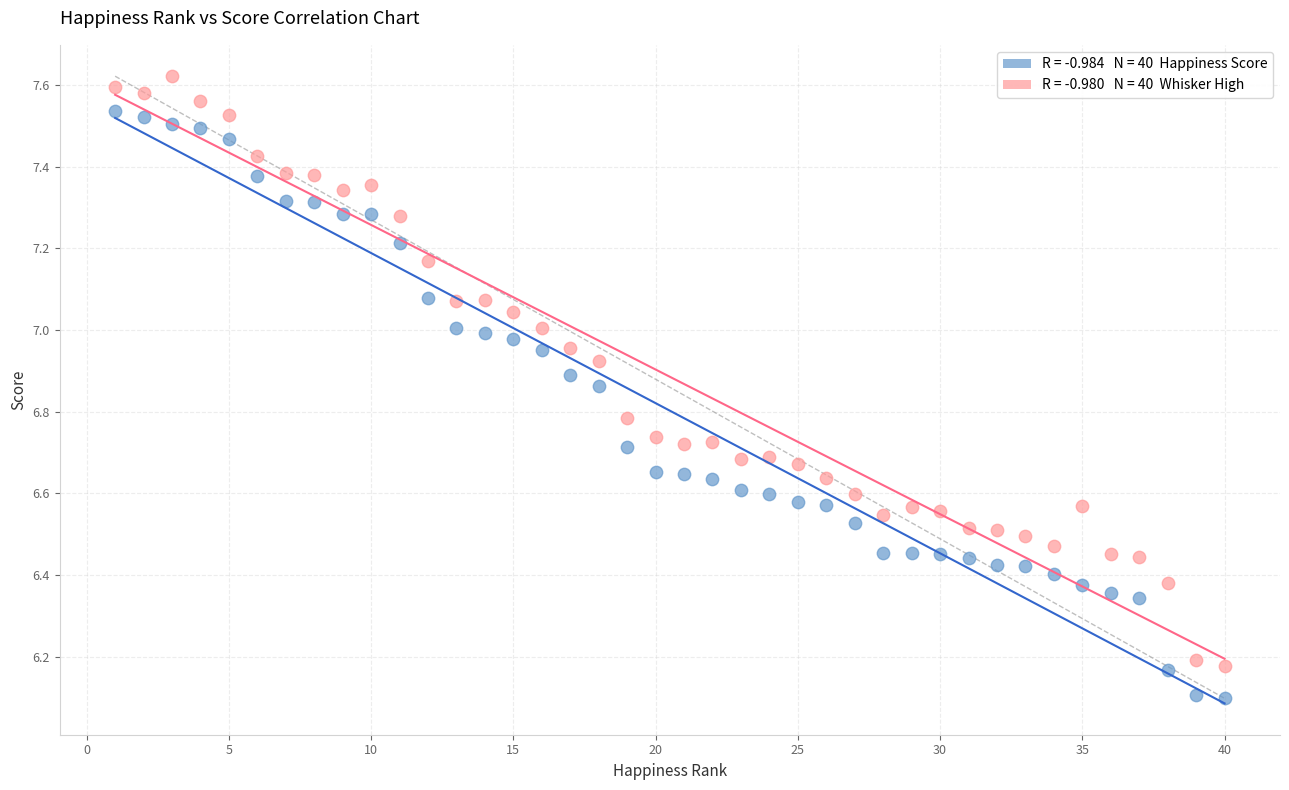

Across all data points, what is the range of Y values (max minus min)?

1.5